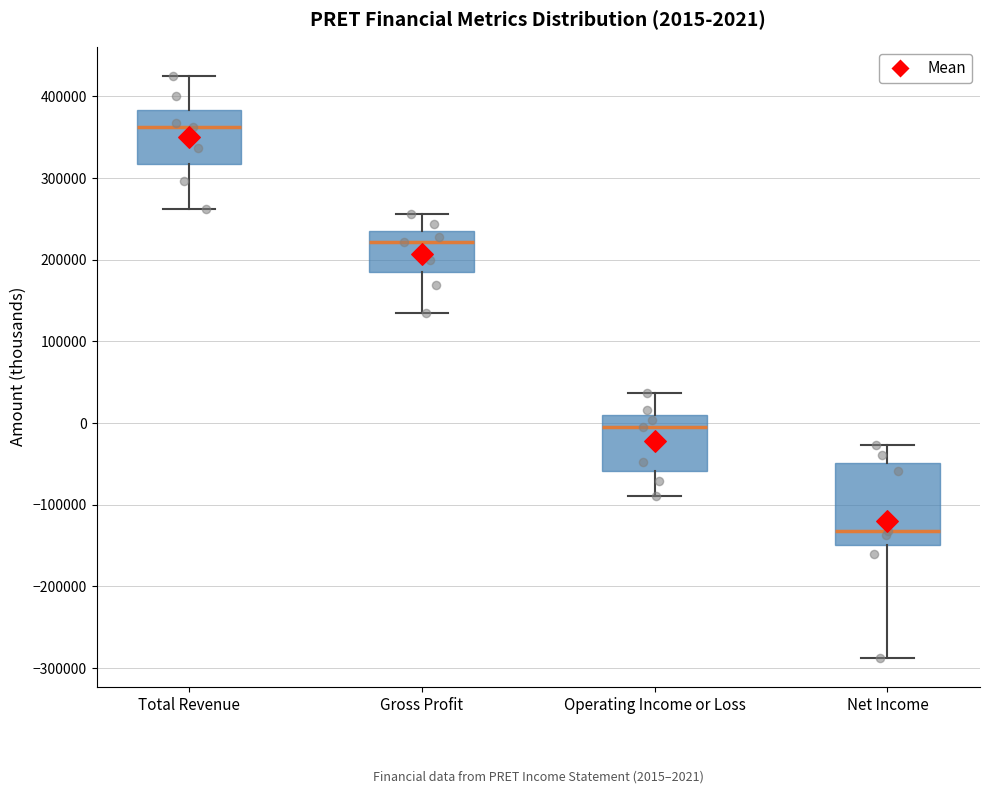

Which box is the tallest, from its lower edge to its upper edge?

Net Income